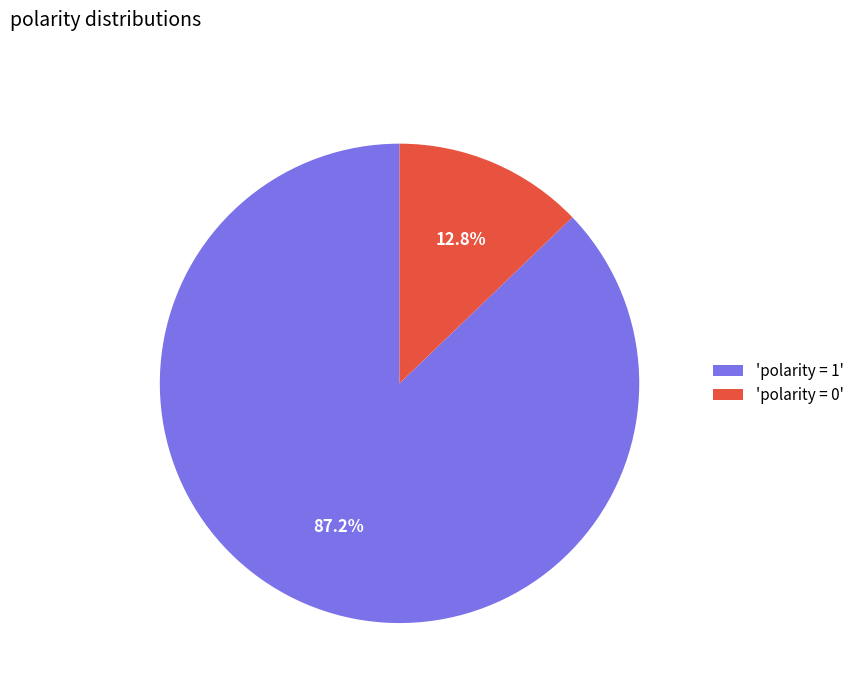

How many segments does this pie chart have?

2